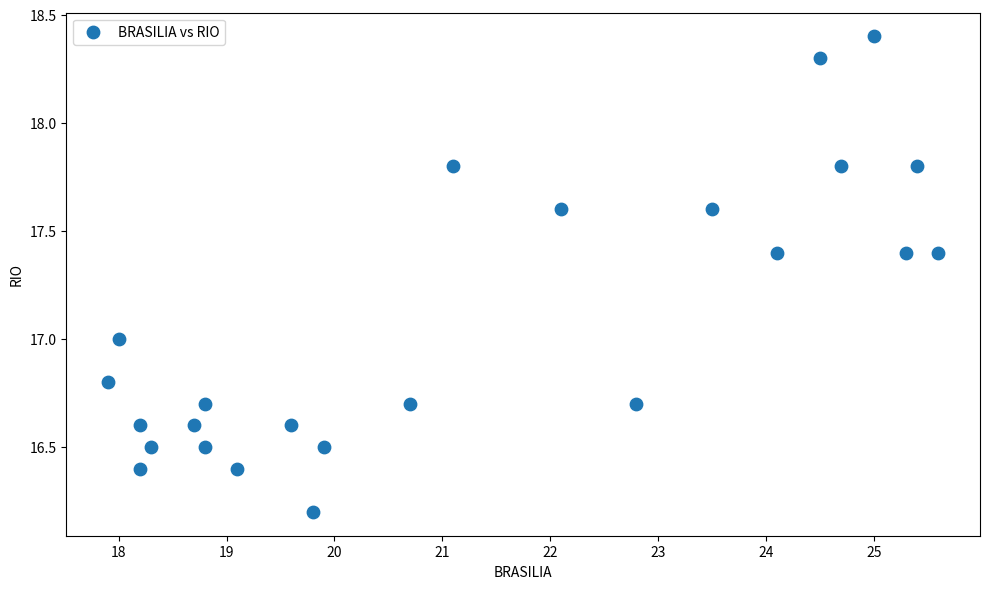

What is the range of Y values (max minus min)?

2.2